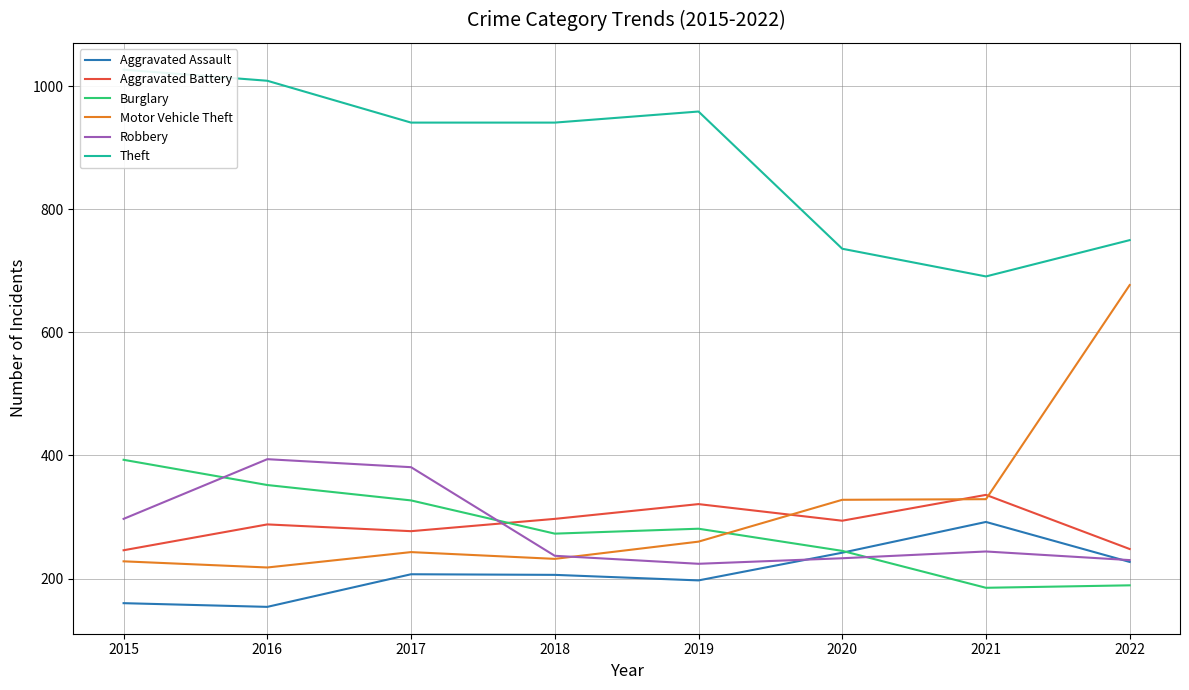

True or false: Aggravated Assault and Theft intersect in this chart.

False